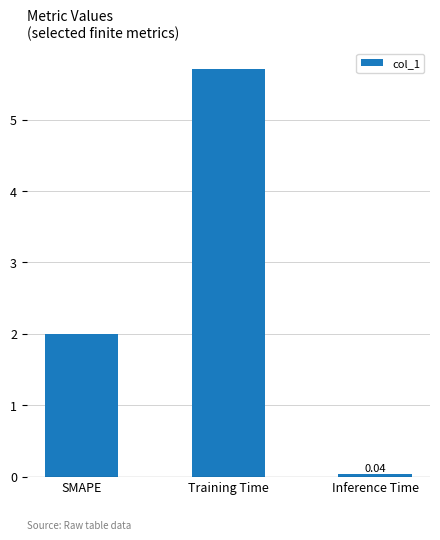

What is the ratio of the value at SMAPE to the value at Training Time?

0.4